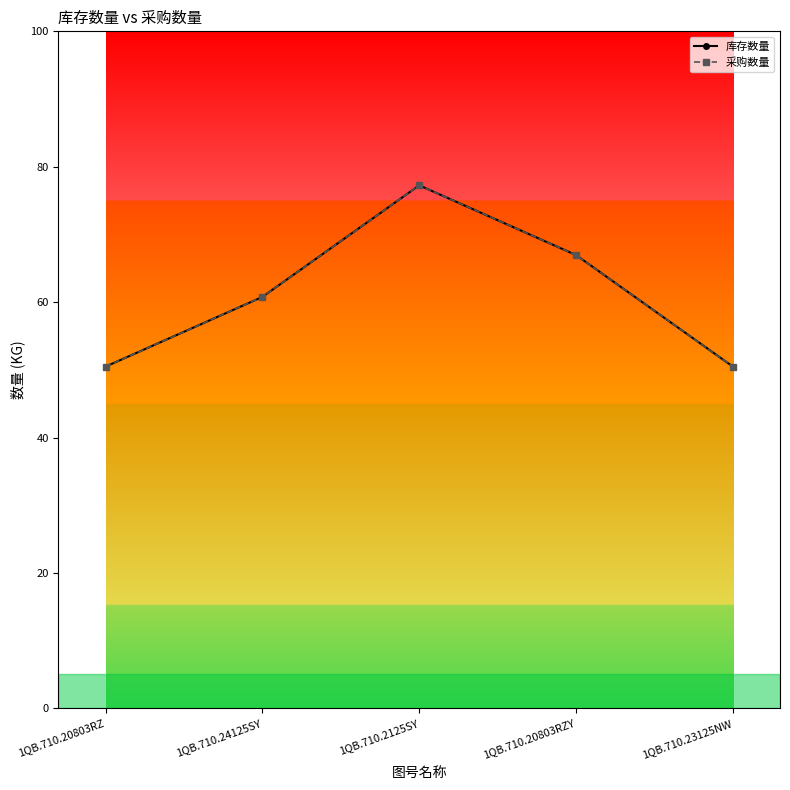

Which series has the largest total across all categories?

库存数量